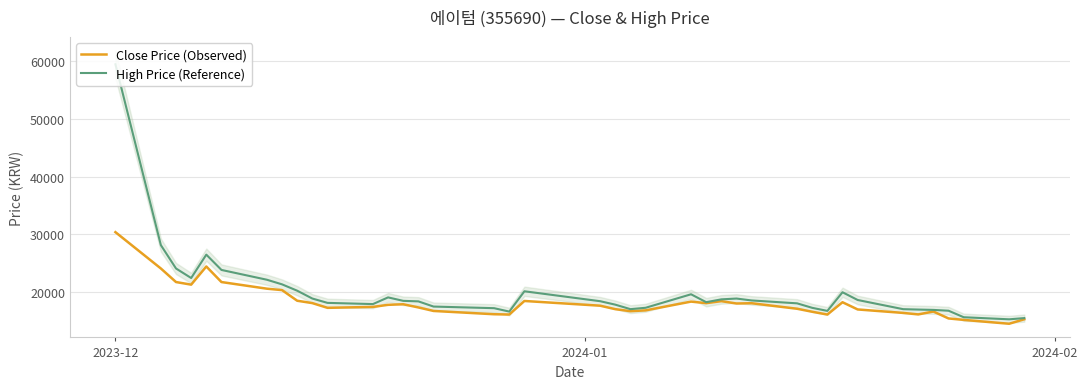

How many data points in Close Price (Observed) are less than 17650?

20